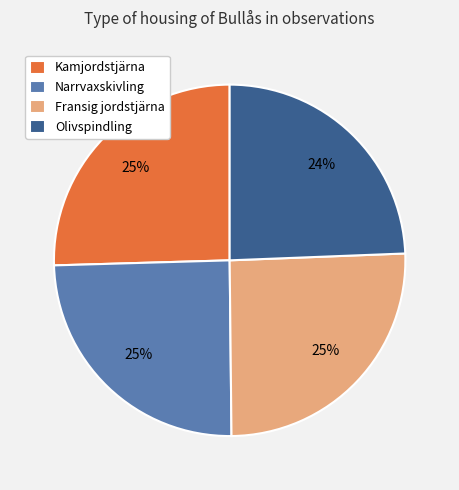

Approximately how many times larger is the value at Olivspindling compared to Kamjordstjärna?

1.0